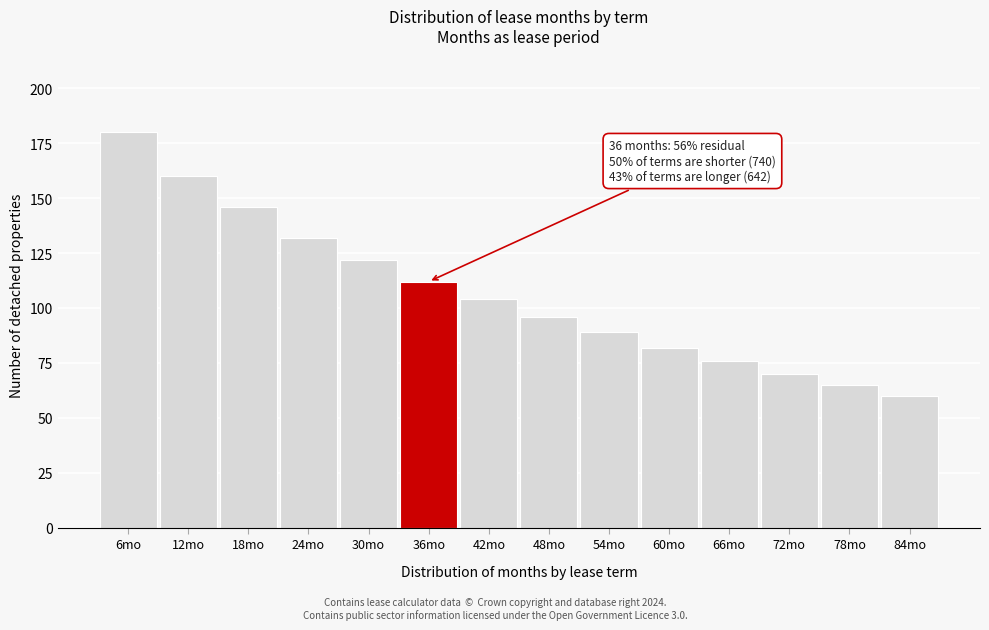

Reading right to left, list all the values displayed in this chart.

60	65	70	76	82	89	96	104	112	122	132	146	160	180